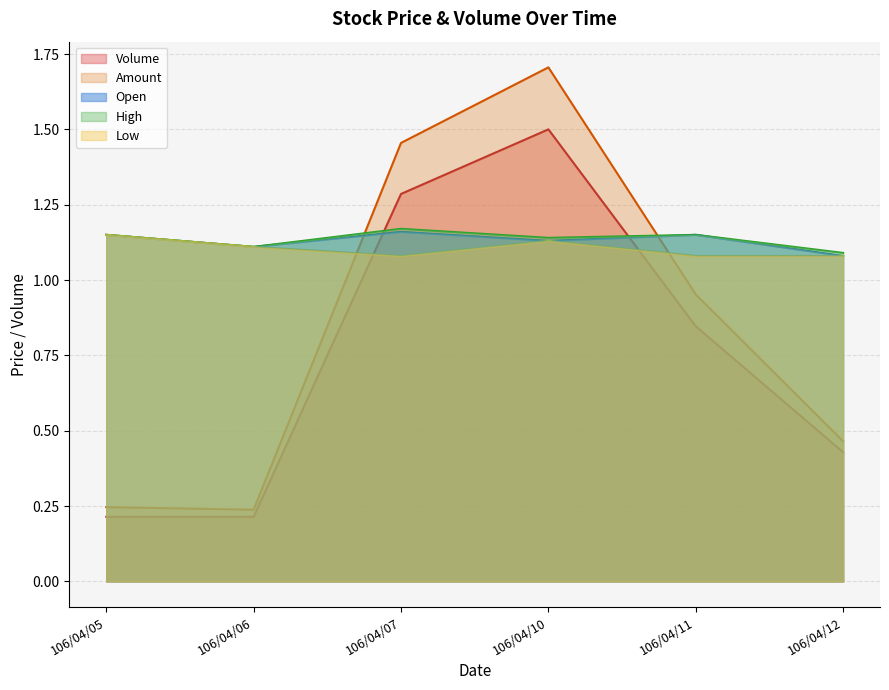

What is the maximum value for Amount?

1.7